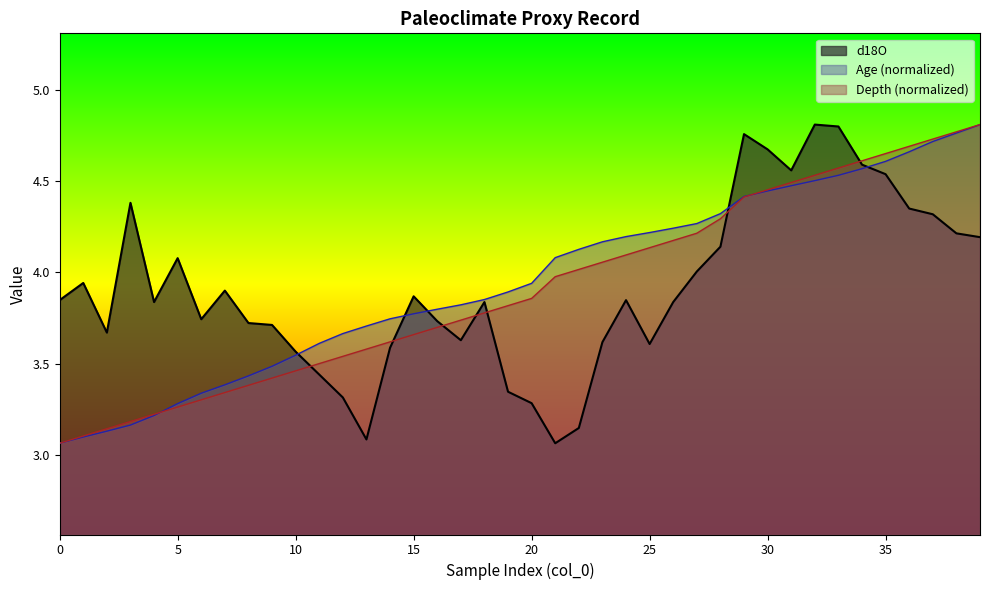

What is the approximate value at 33?

4.8